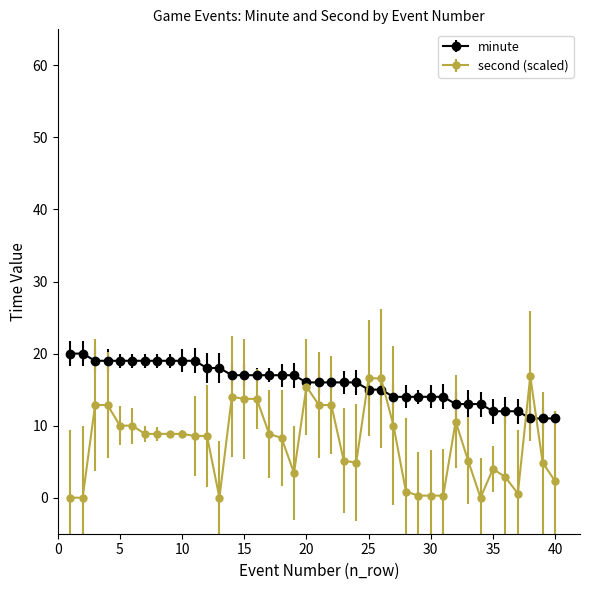

True or false: second (scaled) has more than 2 interior local peaks.

True